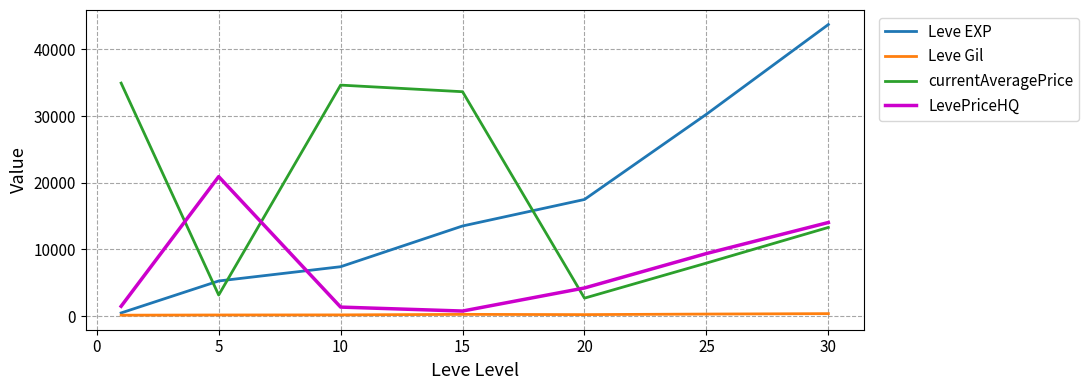

True or false: LevePriceHQ and Leve Gil cross at least once.

False